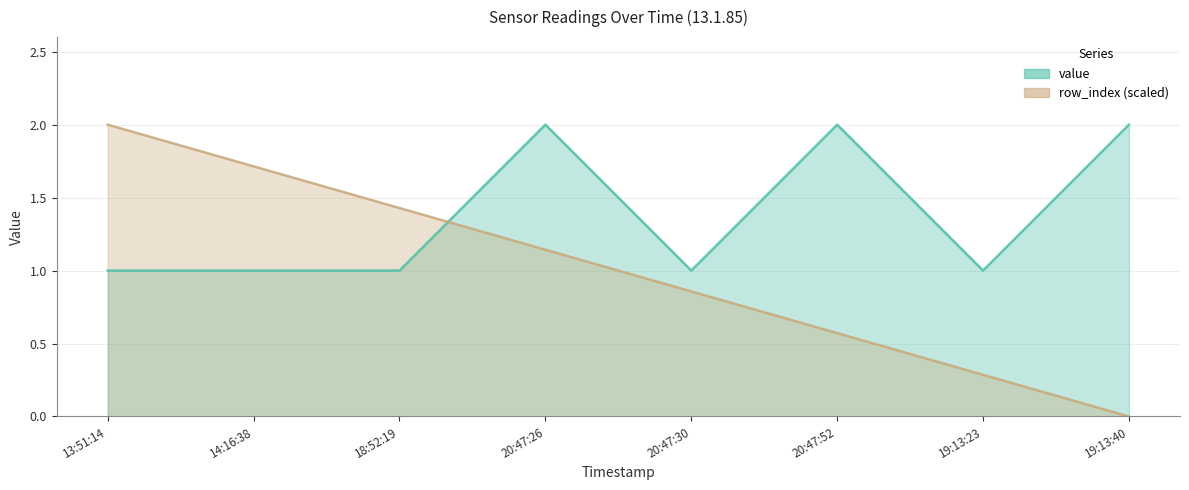

Reading right to left, transcribe all the data shown in this chart.

value: 2.0	1.0	2.0	1.0	2.0	1.0	1.0	1.0
row_index: 0.0	0.3	0.6	0.9	1.1	1.4	1.7	2.0